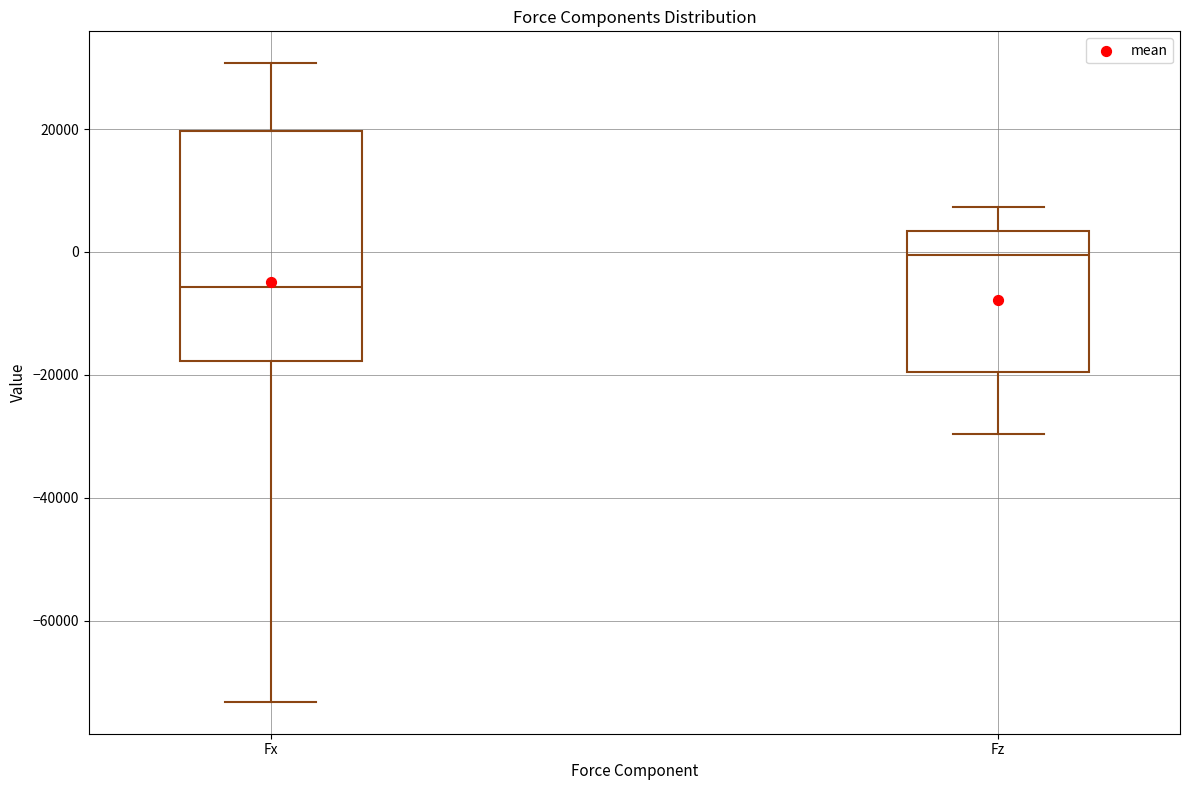

Reading left to right, transcribe this box plot: for each box, give where its median line is, the range the box spans, and where its two whiskers end, as read against the y-axis. The values are not printed on the chart, so give them approximately, as read against the axis.

Fx: median -6000, box -18000 to 20000, whiskers -74000 to 30000
Fz: median 0, box -20000 to 4000, whiskers -30000 to 8000